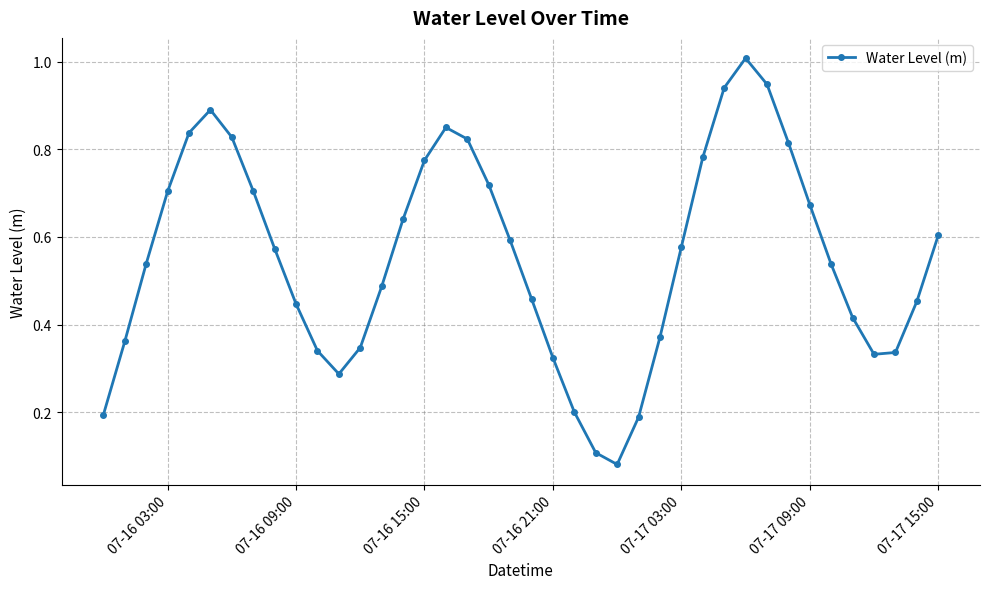

How many interior local valleys (lower than both neighbors) does the data have?

3